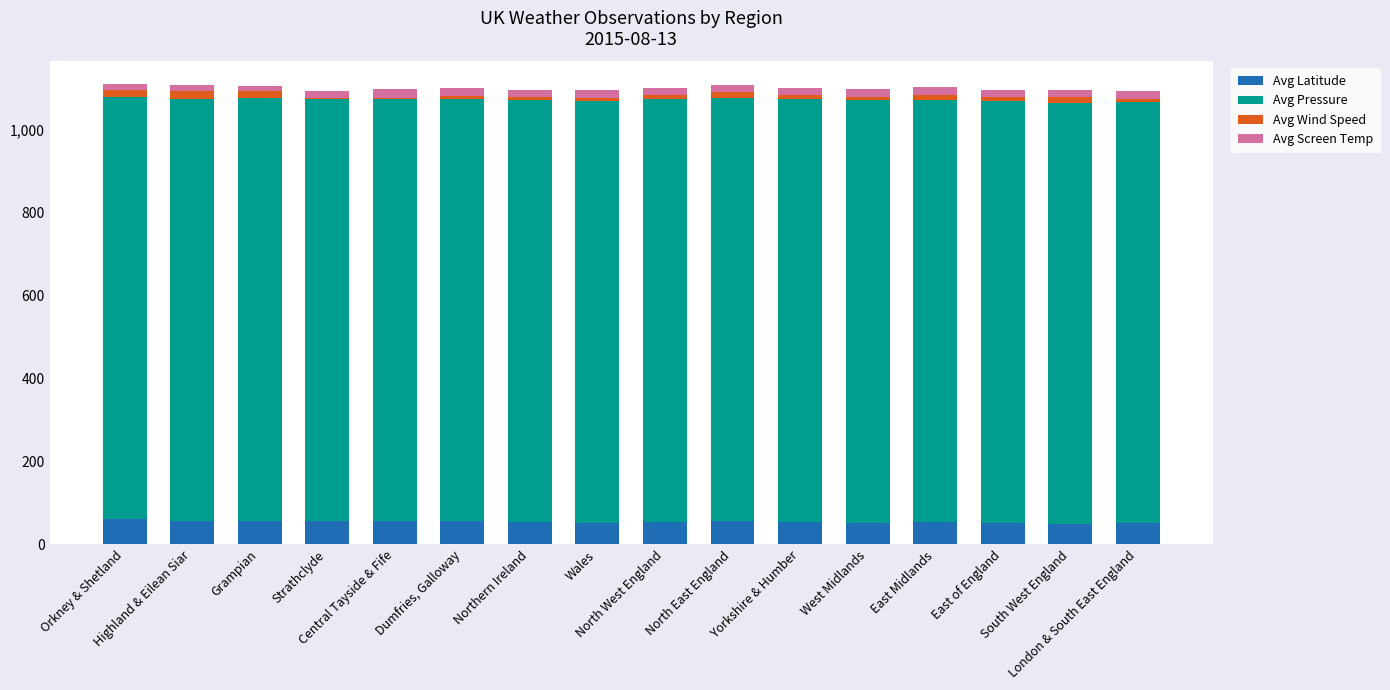

Rank the series at Strathclyde from lowest to highest value.

Avg Wind Speed, Avg Screen Temp, Avg Latitude, Avg Pressure